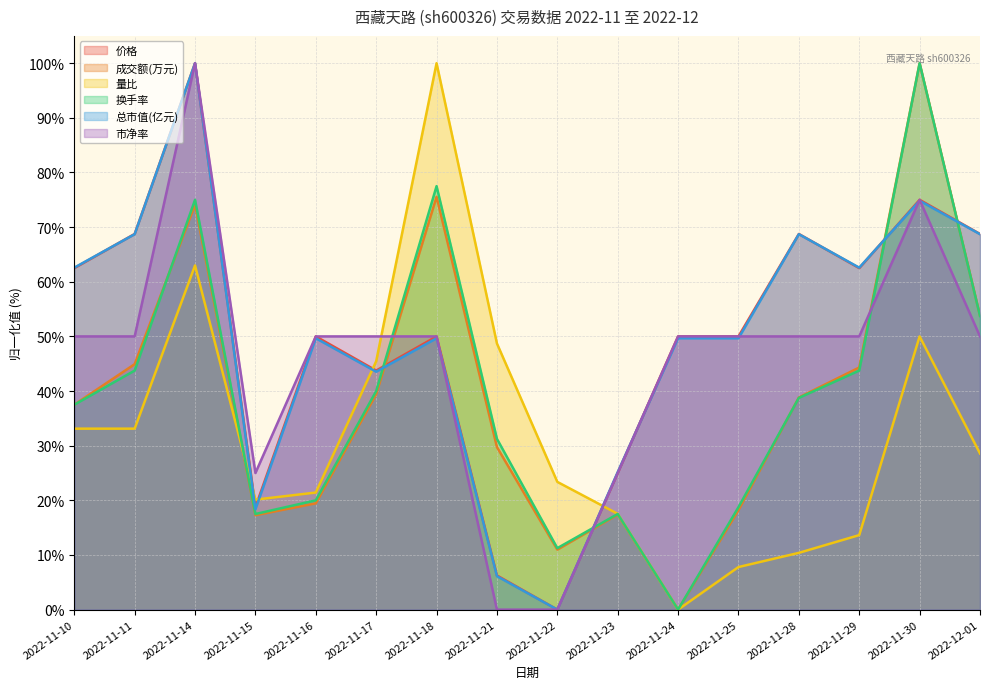

What is the difference between the 总市值(亿元) values at 2022-11-17 and 2022-11-15?

25.2